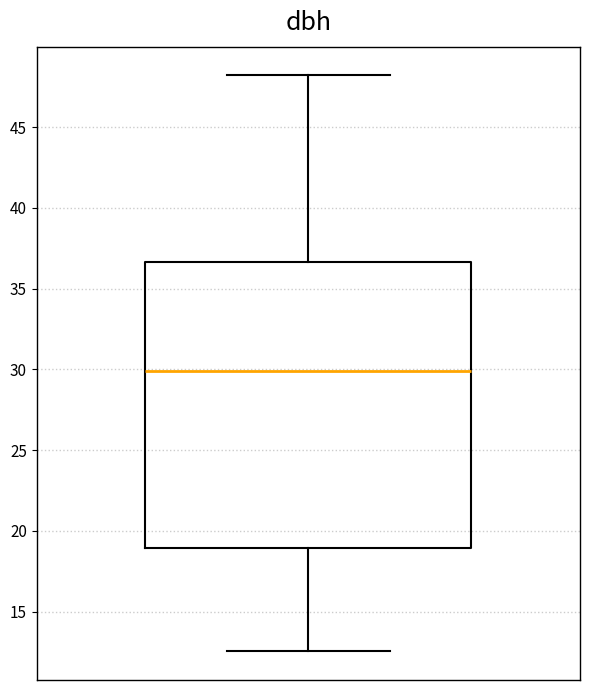

Transcribe this box plot: give where the median line is, the range the box spans, and where the two whiskers end, as read against the y-axis. The values are not printed on the chart, so give them approximately, as read against the axis.

median 30.0, box 19.0 to 36.5, whiskers 12.5 to 48.0